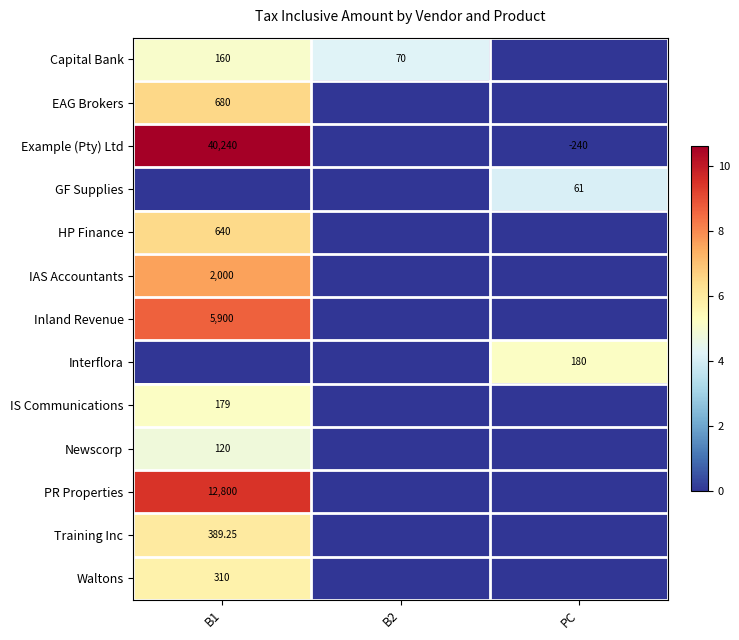

The GF Supplies series shows 0.0 at B2. True or false?

True